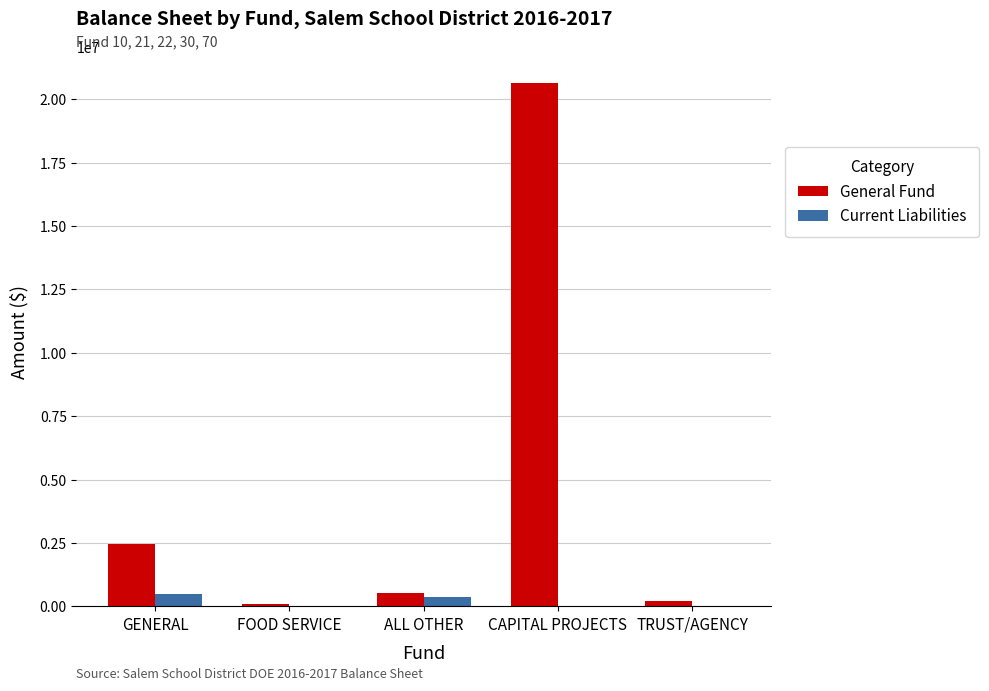

Is it true that General Fund equals 4267395.5 at GENERAL?

False